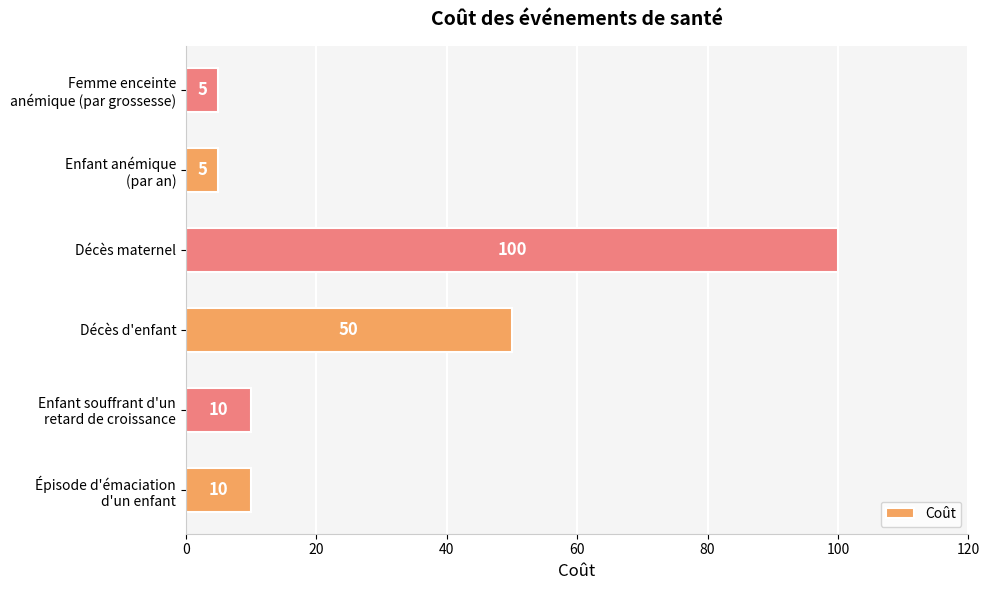

Are the bars grouped side by side (vs. stacked)?

No